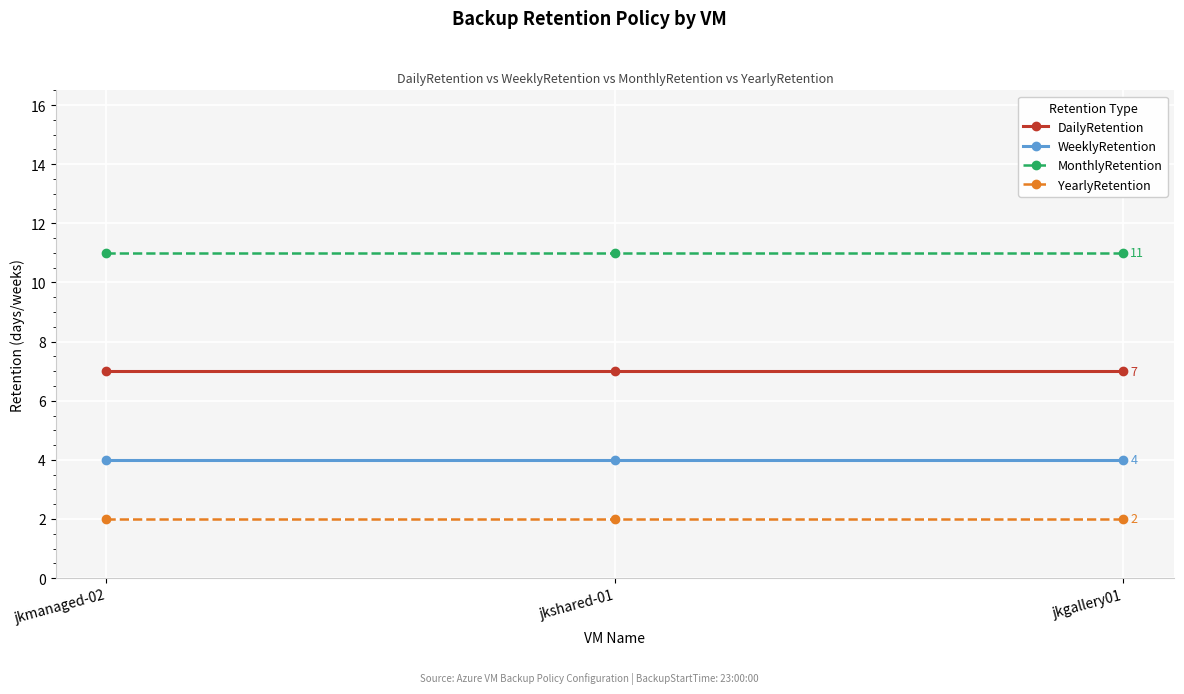

Rank the series by their average value, from lowest to highest.

YearlyRetention, WeeklyRetention, DailyRetention, MonthlyRetention